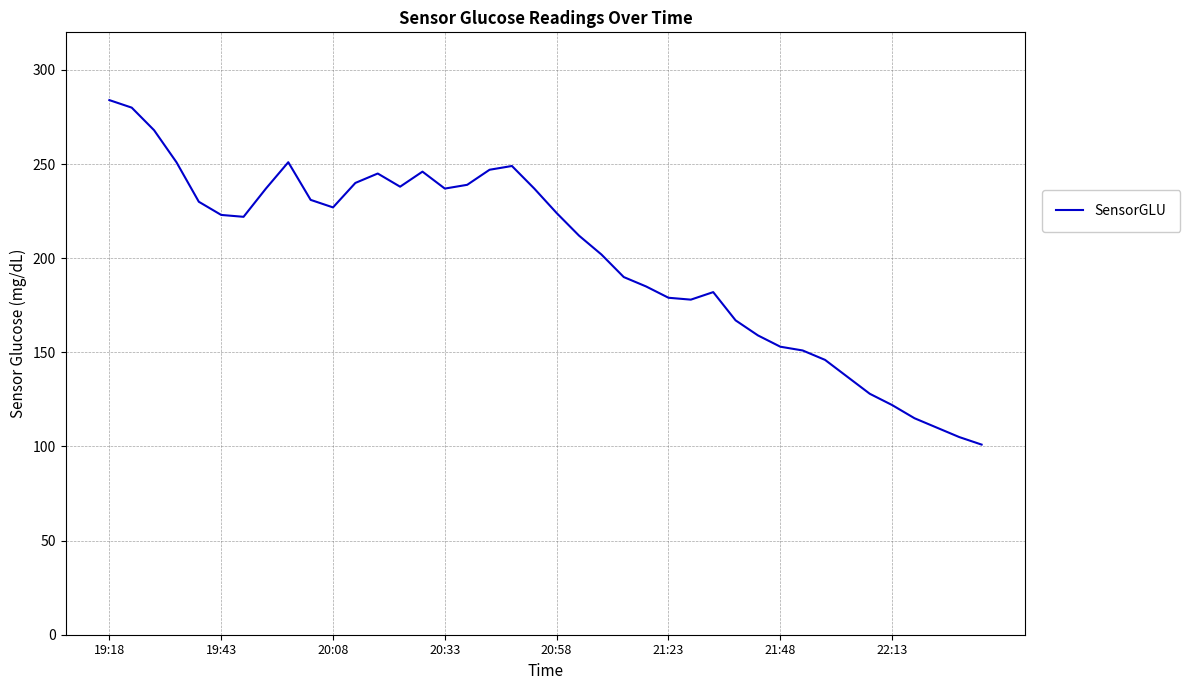

What is the greatest value displayed?

284